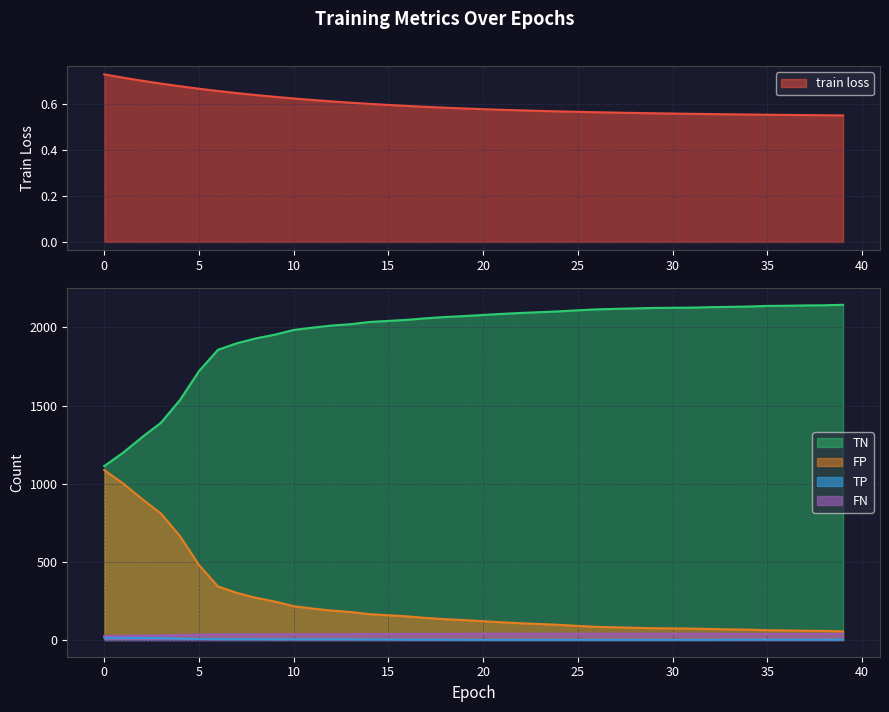

How many lines are shown in the chart?

5